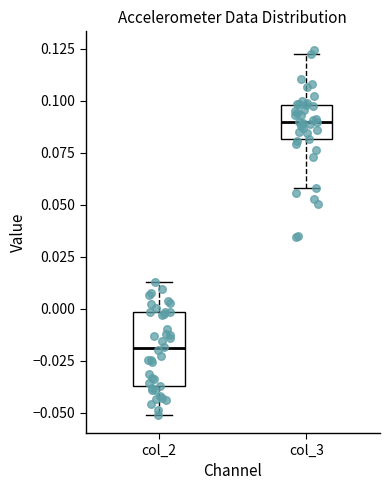

Reading left to right, transcribe this box plot: for each box, give where its median line is, the range the box spans, and where its two whiskers end, as read against the y-axis. The values are not printed on the chart, so give them approximately, as read against the axis.

col_2: median -0.020, box -0.035 to 0.000, whiskers -0.050 to 0.015
col_3: median 0.090, box 0.080 to 0.100, whiskers 0.060 to 0.120